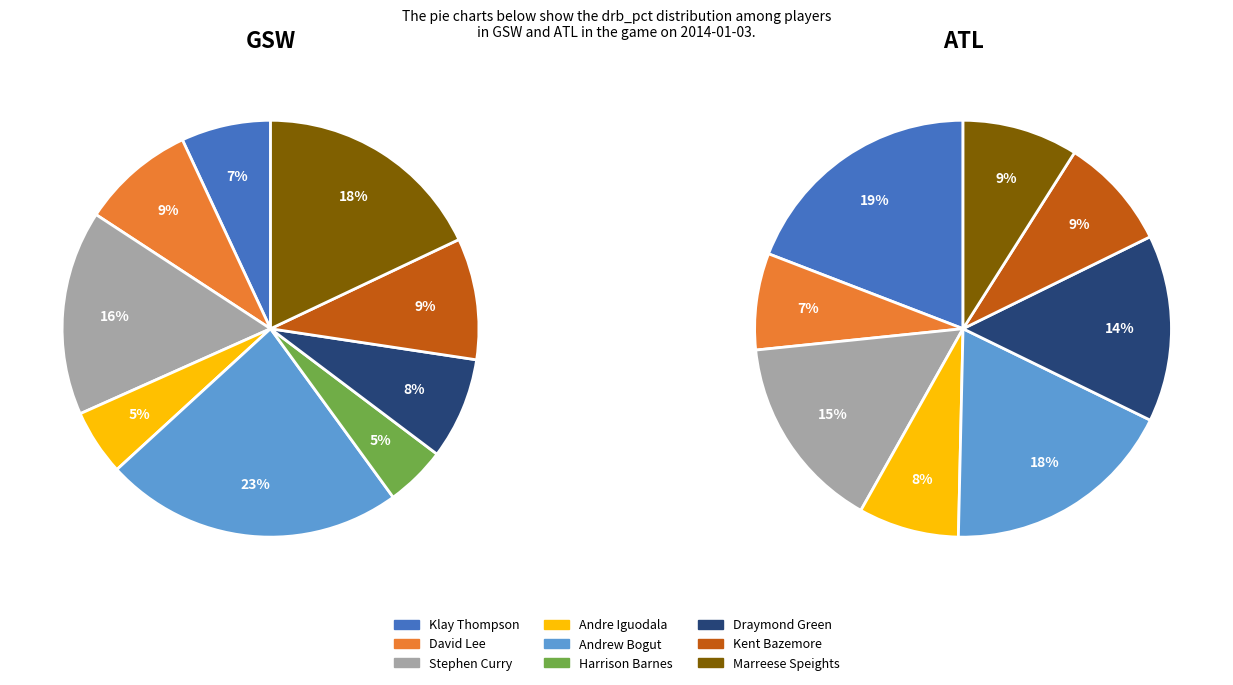

What is the difference between the highest and lowest values at gsw?

12.5